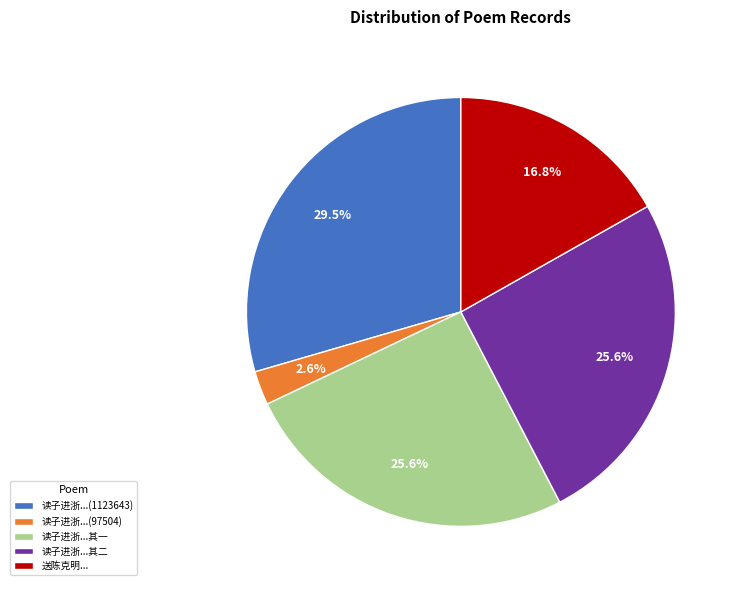

Combined, what portion of the pie is 读子进浙...其一 and 读子进浙...其二?

51.1%